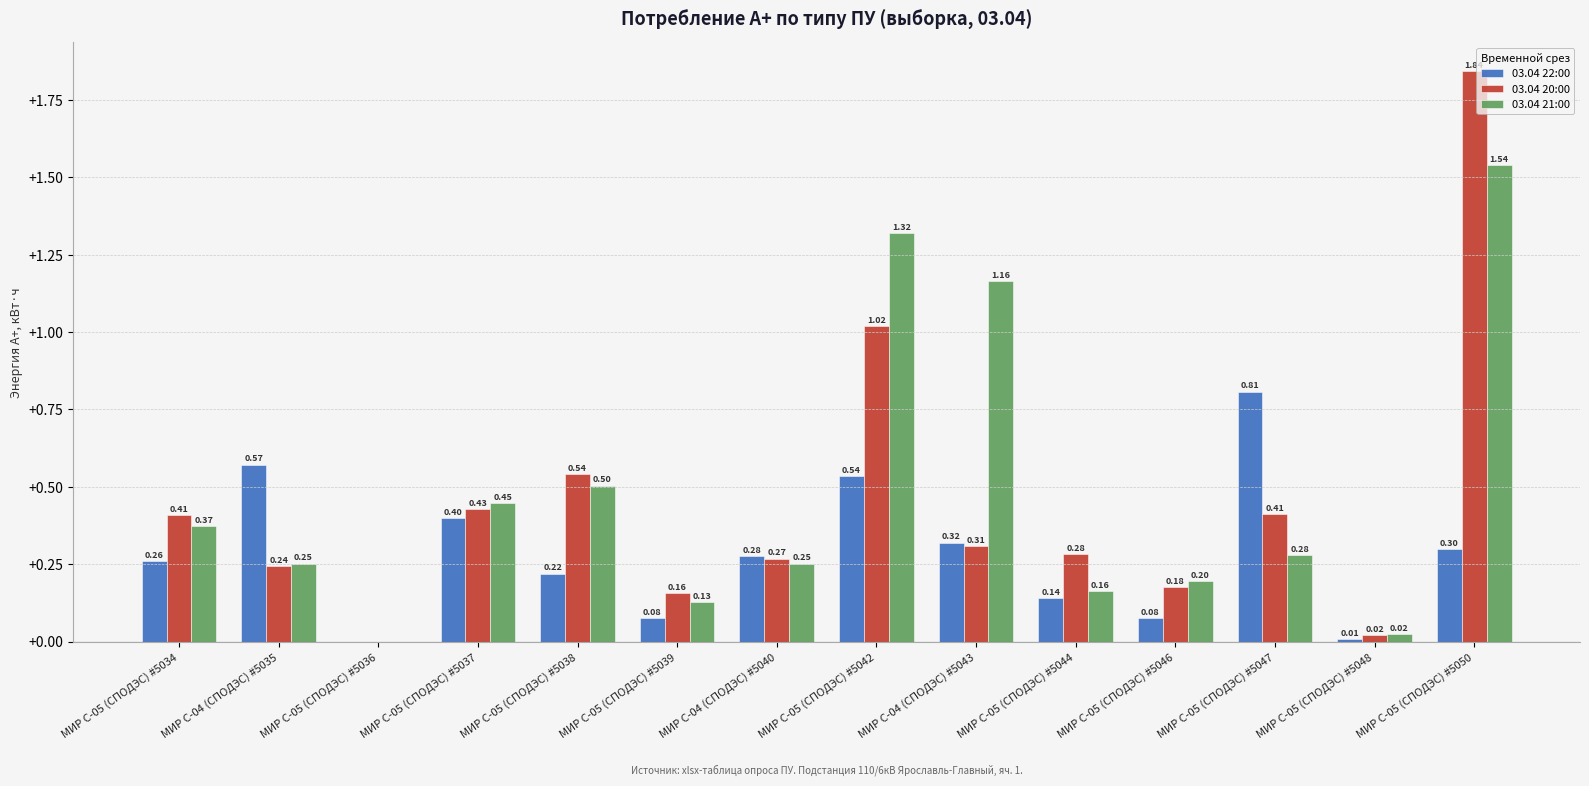

Which series has the largest total across all categories?

03.04 21:00